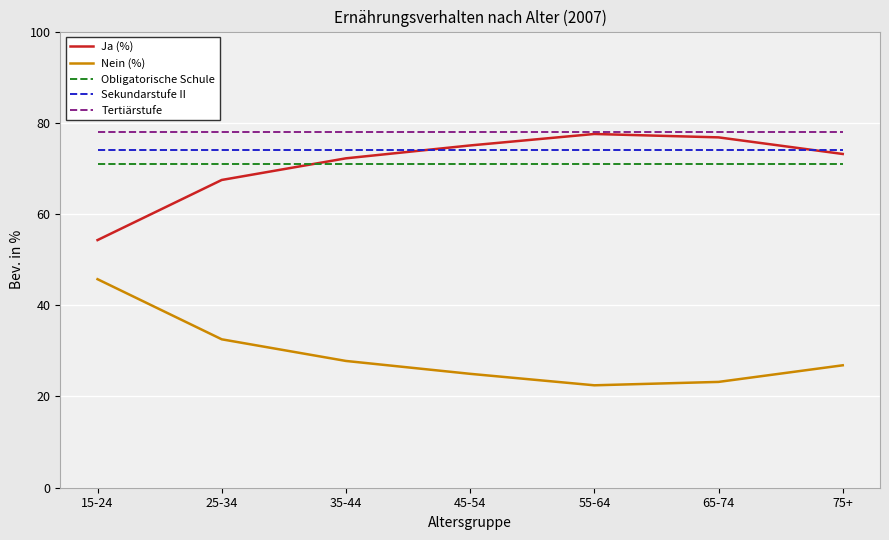

Where is Ja (%) nearest to the value 65?

25-34